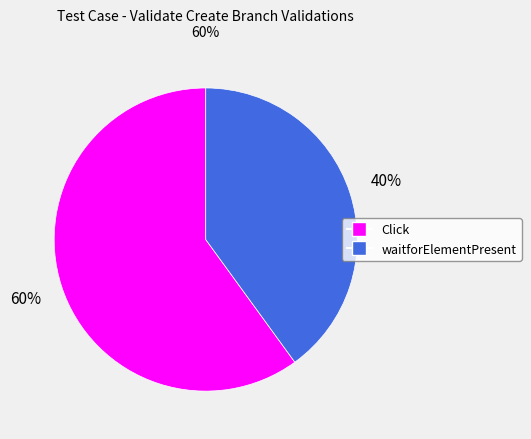

To the nearest percent, what is the difference between the largest and smallest slice percentages?

20%